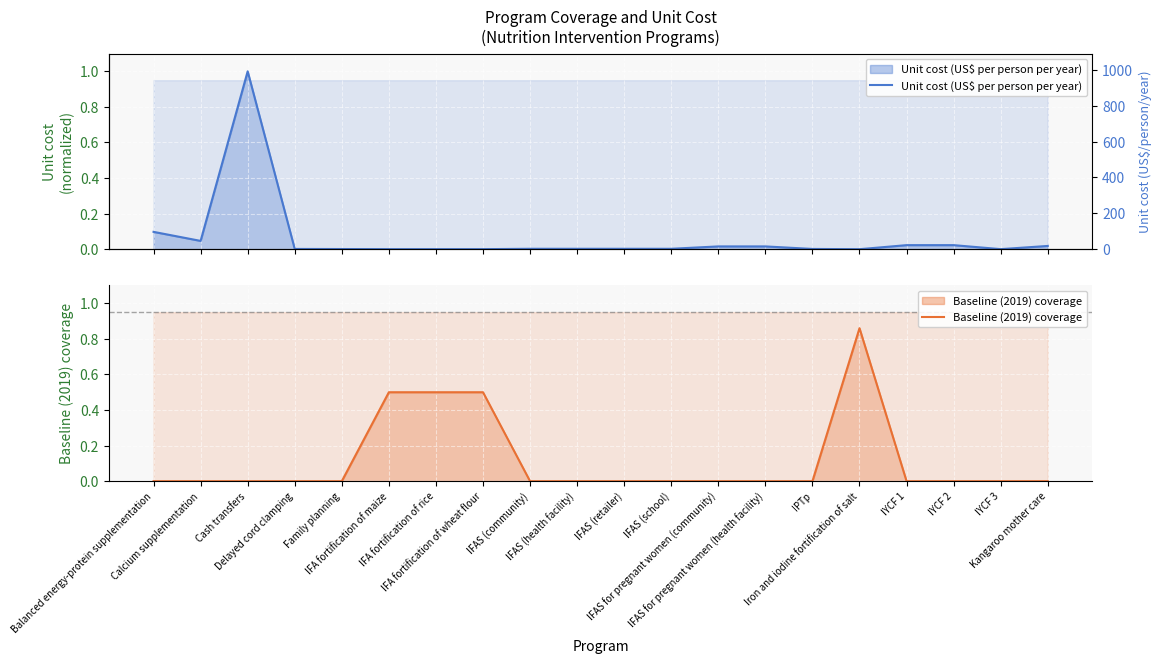

List the labels in order of Unit cost (US$ per person per year) value, largest first.

Cash transfers, Balanced energy-protein supplementation, Calcium supplementation, IYCF 1, IYCF 2, Kangaroo mother care, IFAS for pregnant women (community), IFAS for pregnant women (health facility), IFAS (community), IFAS (health facility), IFAS (retailer), IFAS (school), Delayed cord clamping, IPTp, Family planning, IYCF 3, IFA fortification of maize, IFA fortification of rice, IFA fortification of wheat flour, Iron and iodine fortification of salt